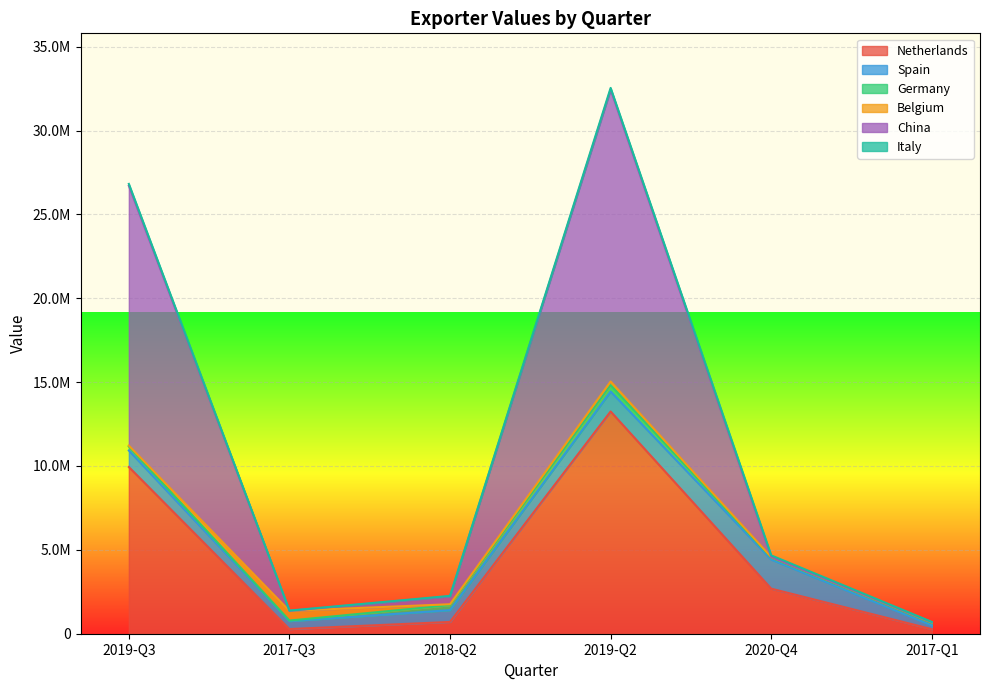

After their last crossing, which series has the higher values: Netherlands or Spain?

Netherlands